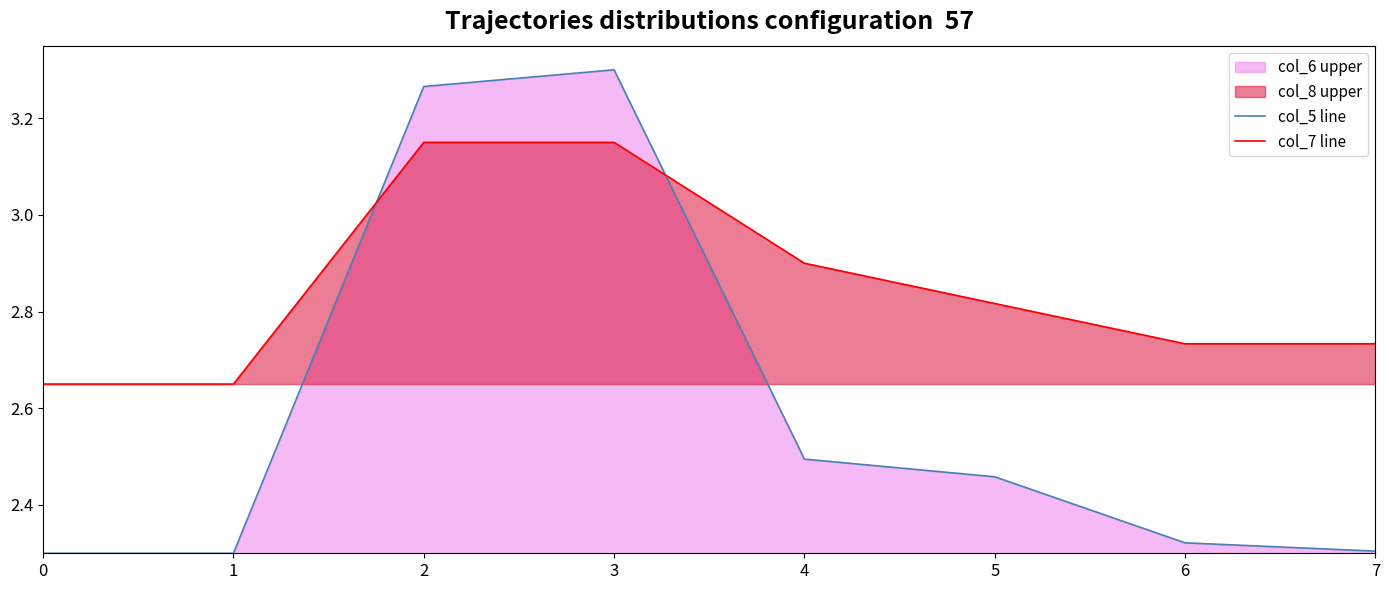

Between which two adjacent categories do col_7 and col_5 first intersect?

1 and 2